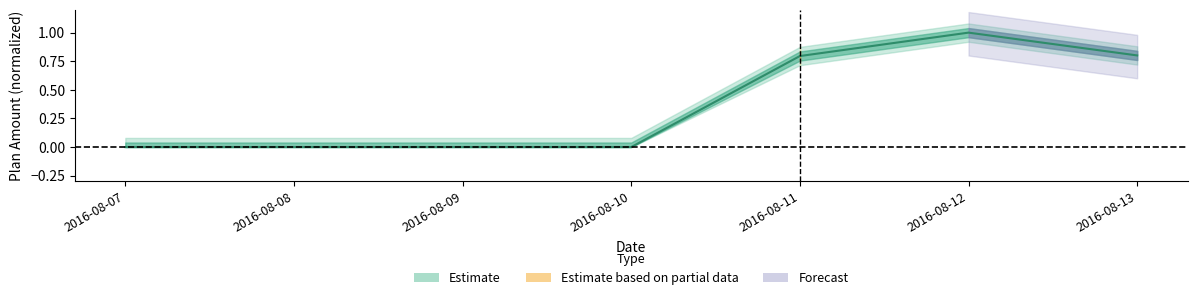

What is the difference between the values at 2016-08-13 and 2016-08-07?

0.8